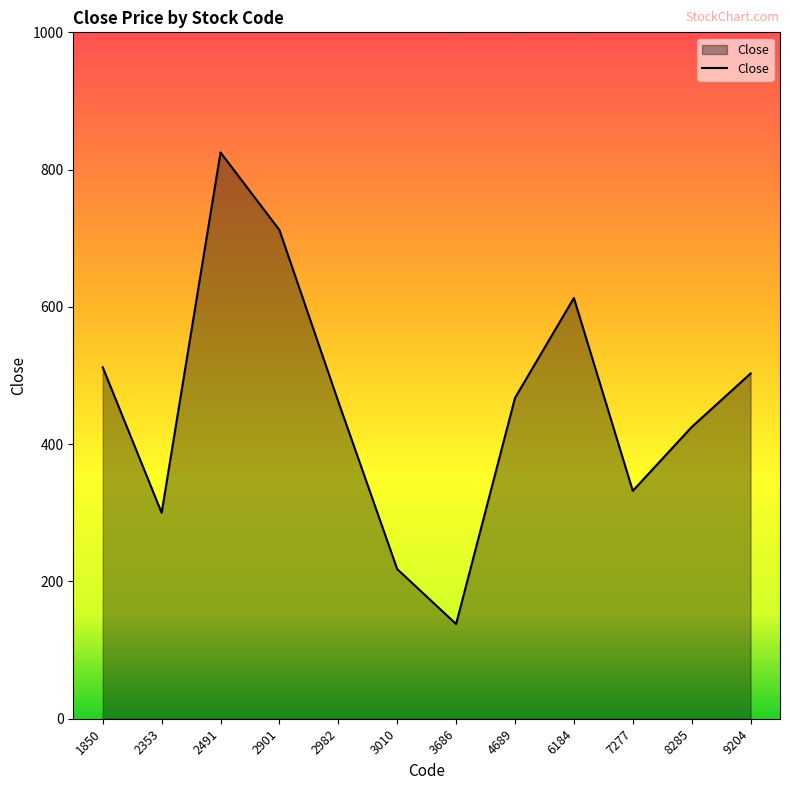

Reading right to left, extract all data points from this chart.

9204=503.0	8285=425.0	7277=332.0	6184=613.0	4689=467.4	3686=138.0	3010=218.0	2982=462.0	2901=712.0	2491=825.0	2353=300.0	1850=512.0